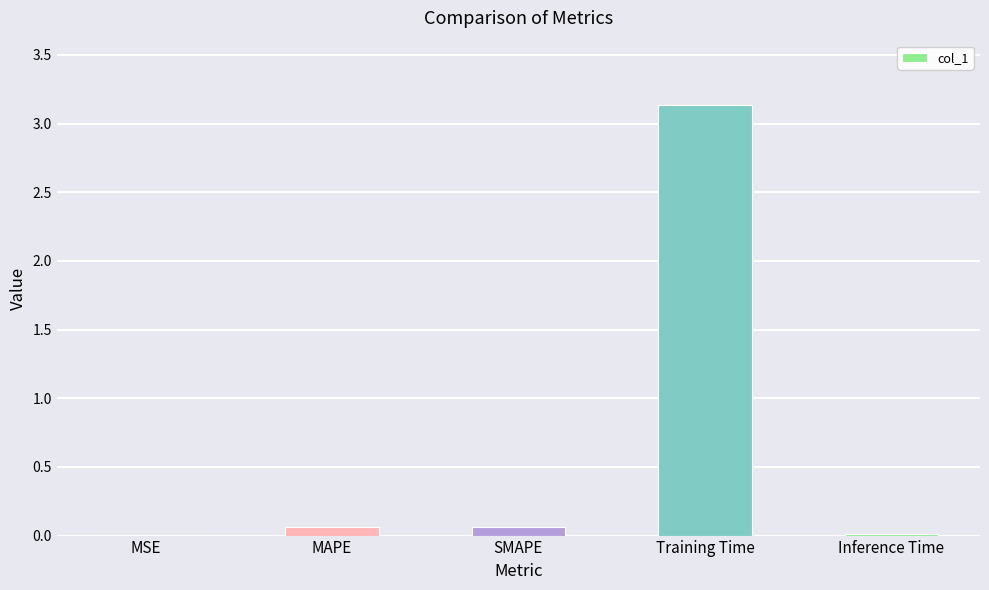

The chart shows a value of 0.0 at MSE. True or false?

True